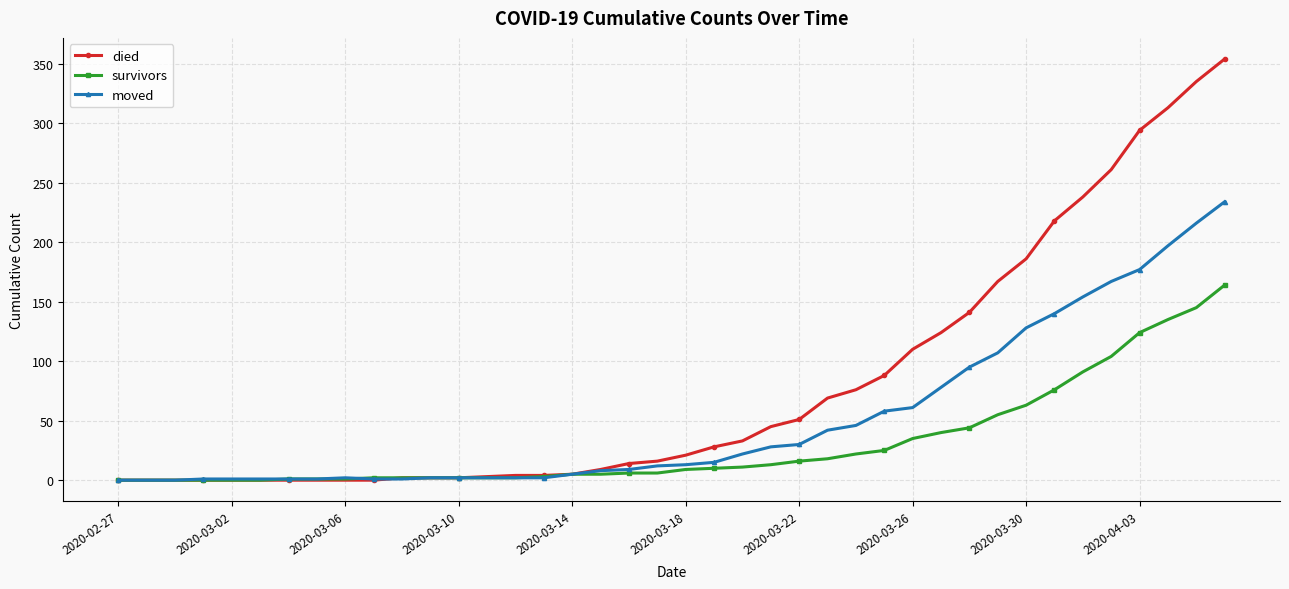

At how many categories does at least one series exceed 247?

5